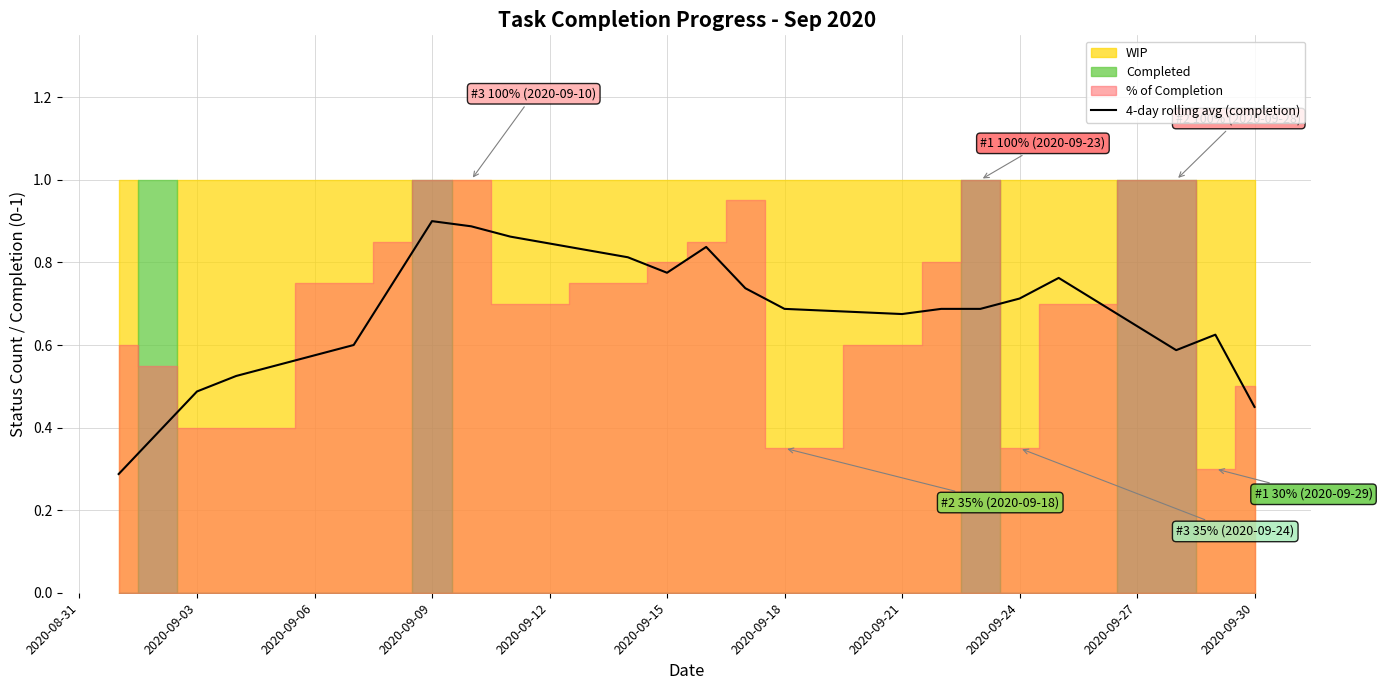

The 4-day rolling avg (completion) series shows 0.7 at 2020-09-03. True or false?

False